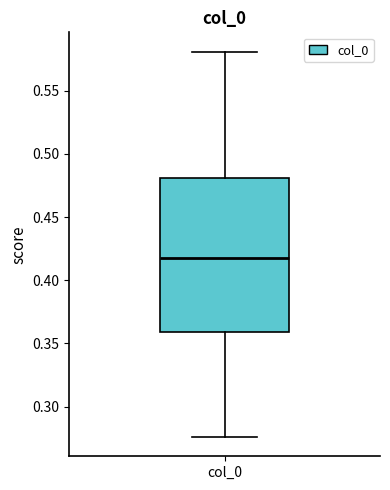

Transcribe this box plot: give where the median line is, the range the box spans, and where the two whiskers end, as read against the y-axis. The values are not printed on the chart, so give them approximately, as read against the axis.

median 0.420, box 0.360 to 0.480, whiskers 0.275 to 0.580